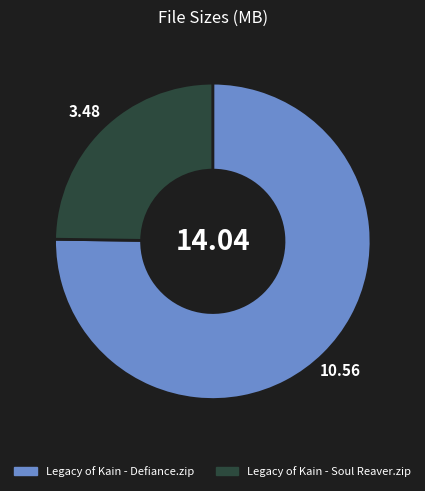

Is the sum of Legacy of Kain - Defiance.zip and Legacy of Kain - Soul Reaver.zip greater than half?

Yes